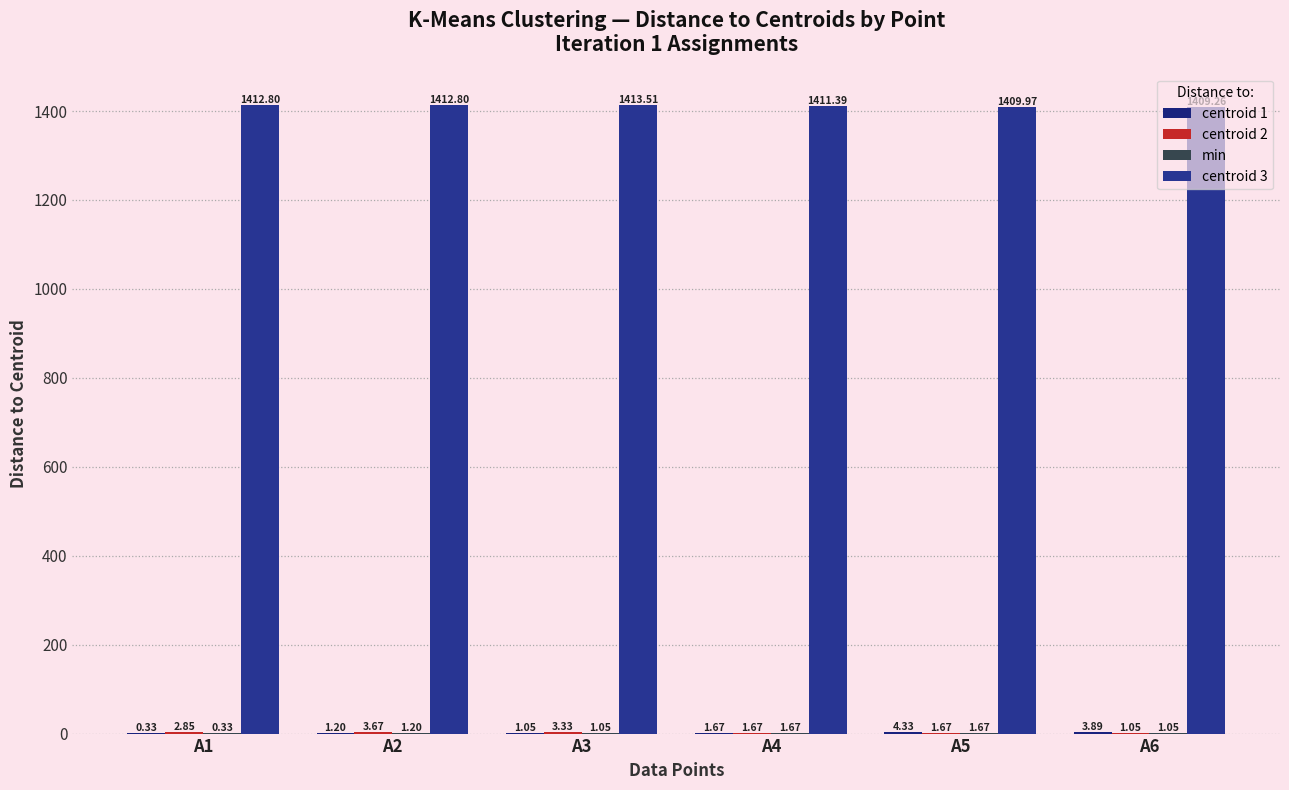

At A3, list the series in order from smallest to largest.

centroid 1, min, centroid 2, centroid 3